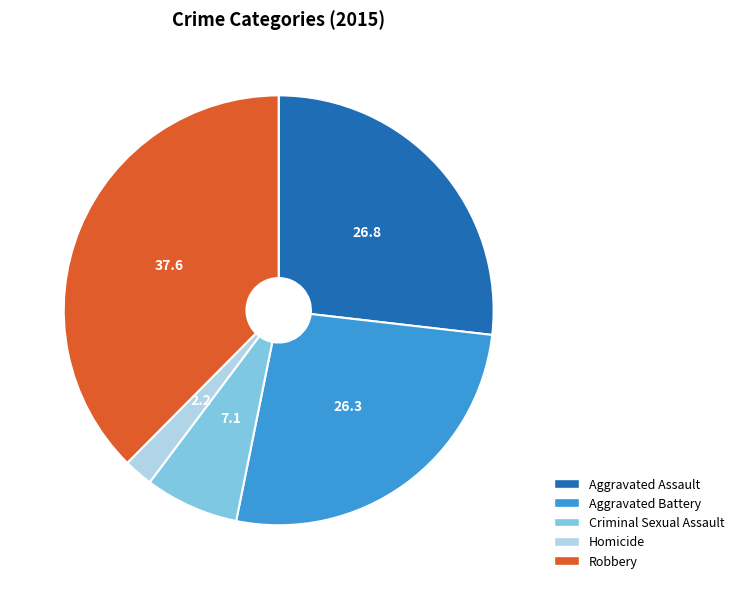

Which category has the smallest portion of the pie?

Homicide